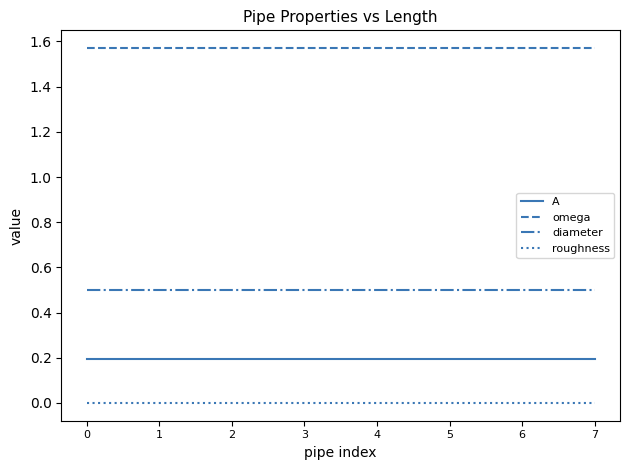

Is this an area chart (filled region under the line)?

No